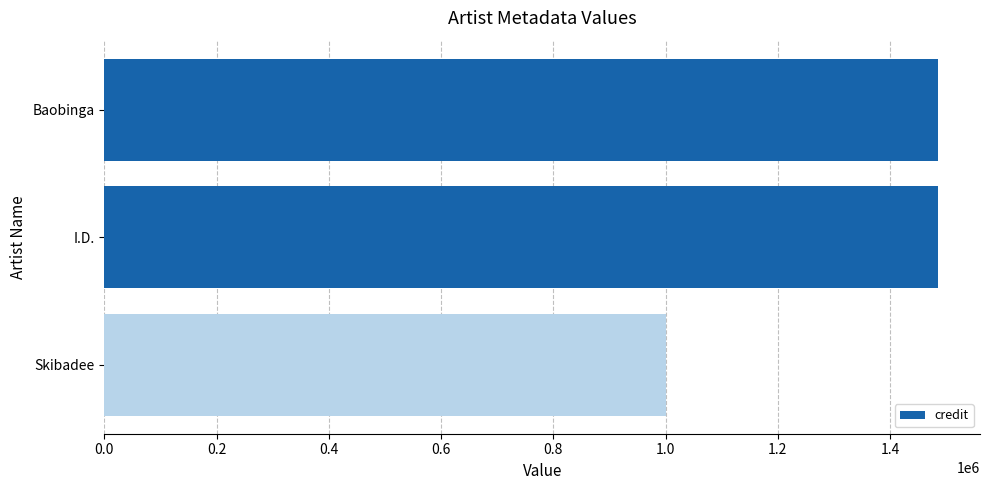

How many bars are there in total?

3